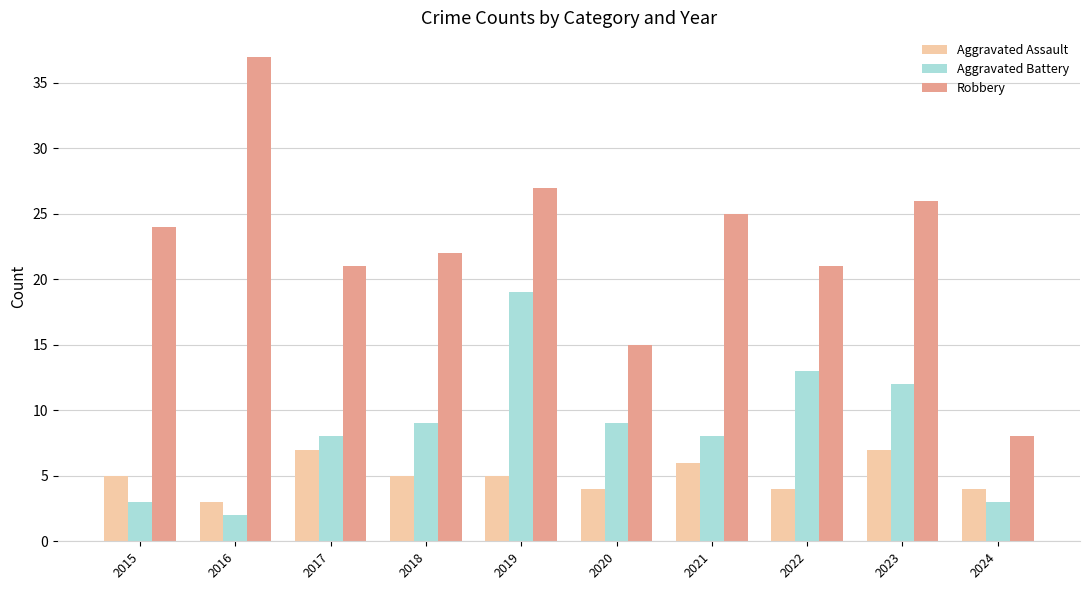

Read the Robbery value at 2021.

25